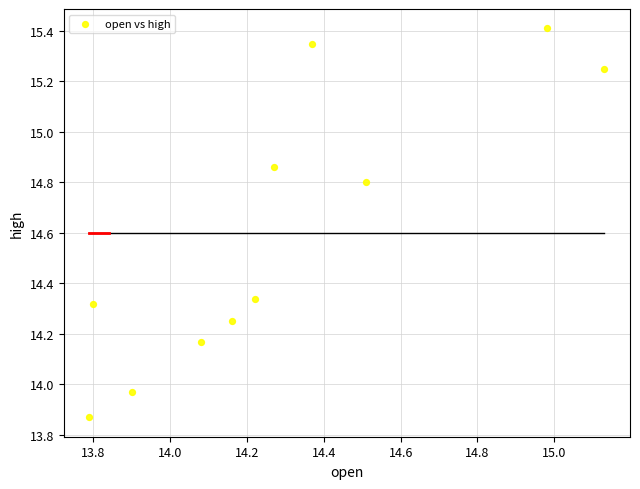

What is the range of X values (max minus min)?

1.3